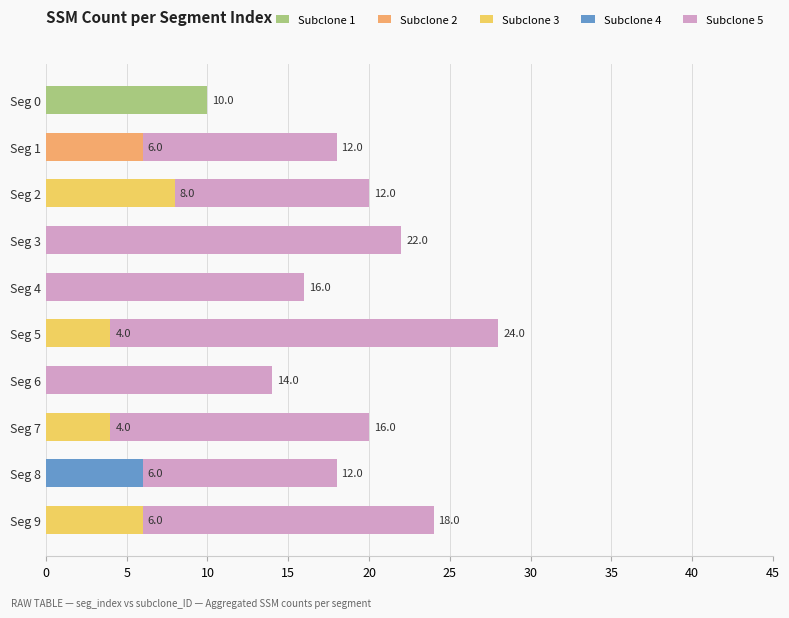

Is it true that Subclone 1 equals 0 at Seg 1?

True